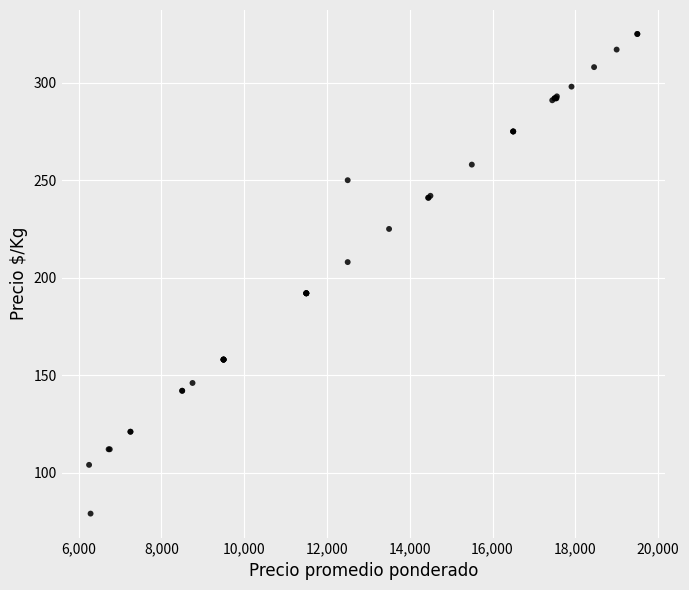

What Y value in the scatter plot is closest to 202?

208